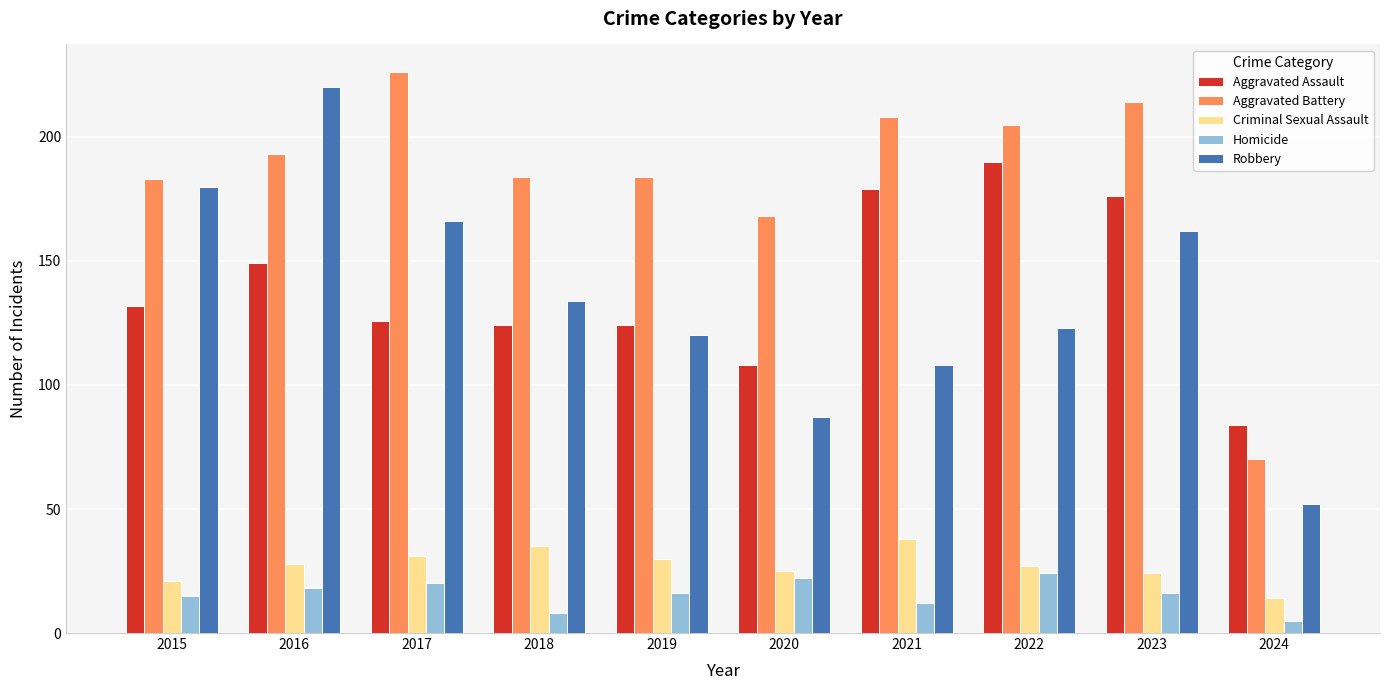

How many groups of bars are there?

10